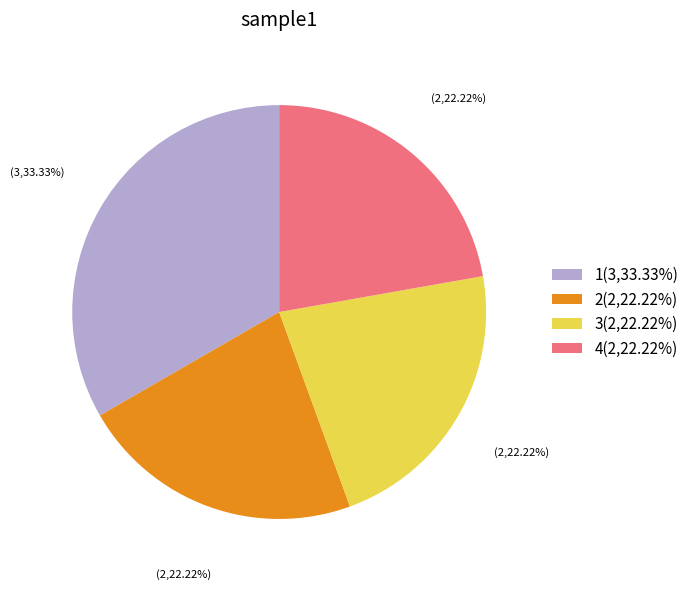

Which category has the biggest portion of the pie?

1(3,33.33%)